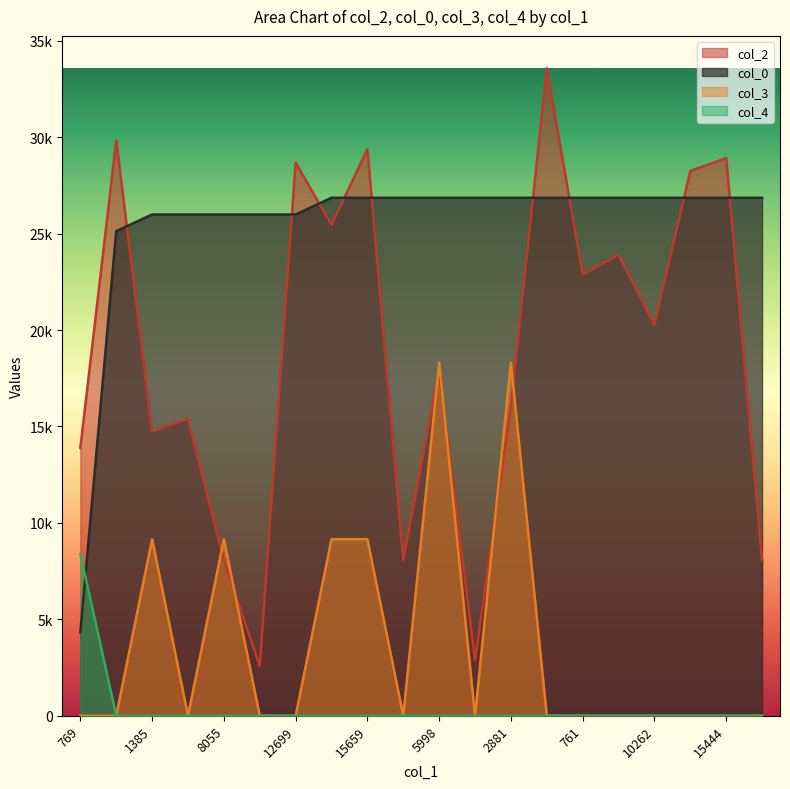

Is it true that col_3 equals 9155.5 at 1385?

True